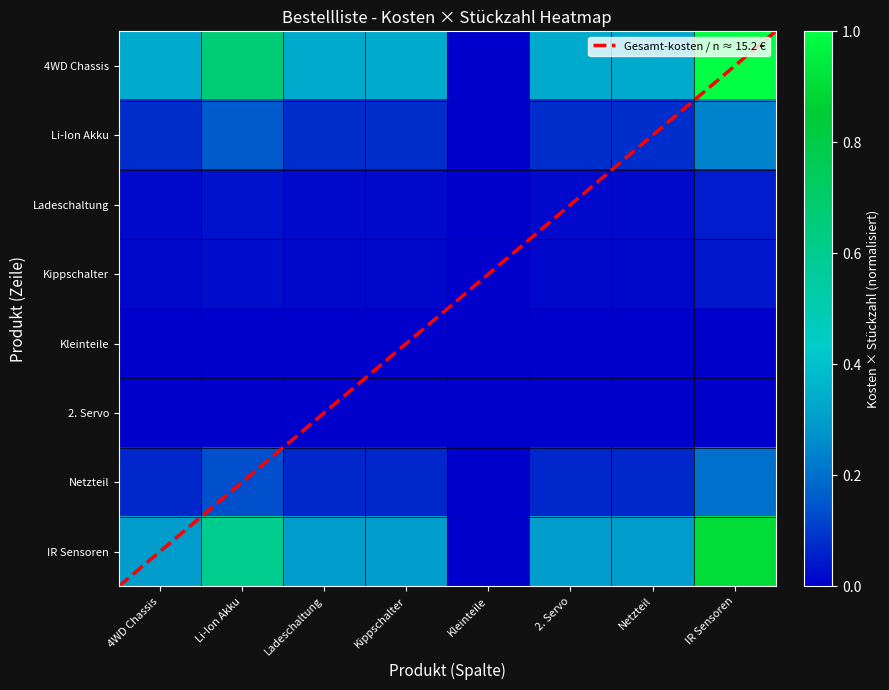

What is the approximate value at Kippschalter?

0.3